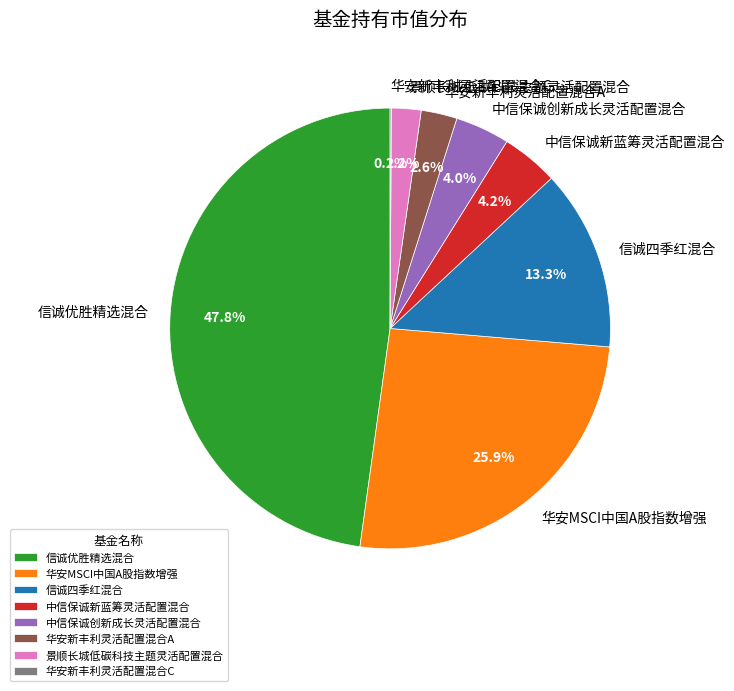

To the nearest percent, what percentage of the pie is 景顺长城低碳科技主题灵活配置混合?

2%